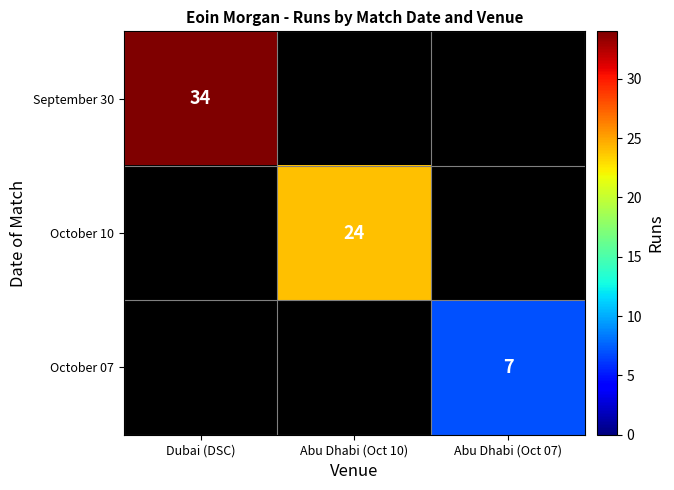

Between Abu Dhabi (Oct 10) and Dubai (DSC), which is larger?

Dubai (DSC)